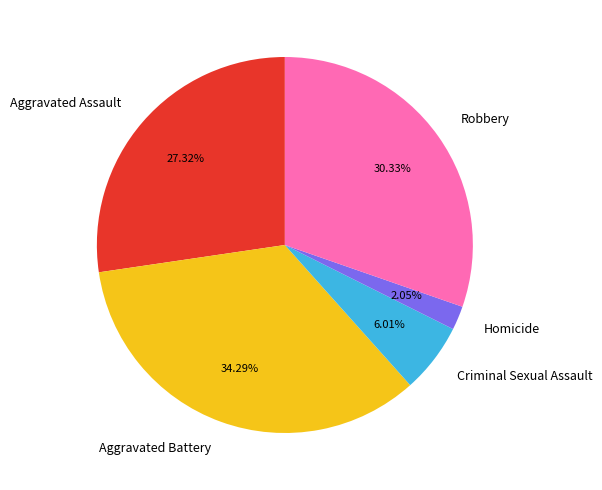

How many segments does this pie chart have?

5